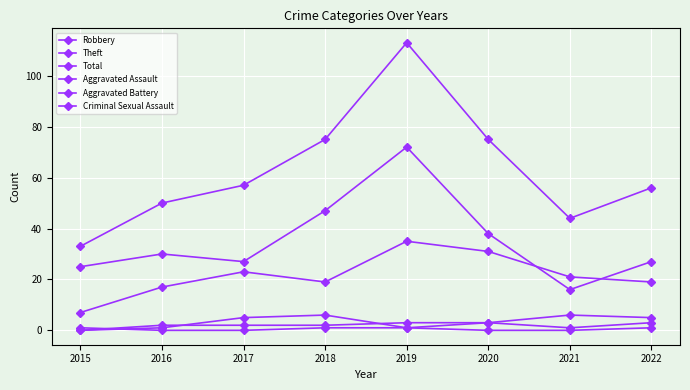

At which label does Total reach its minimum?

2015